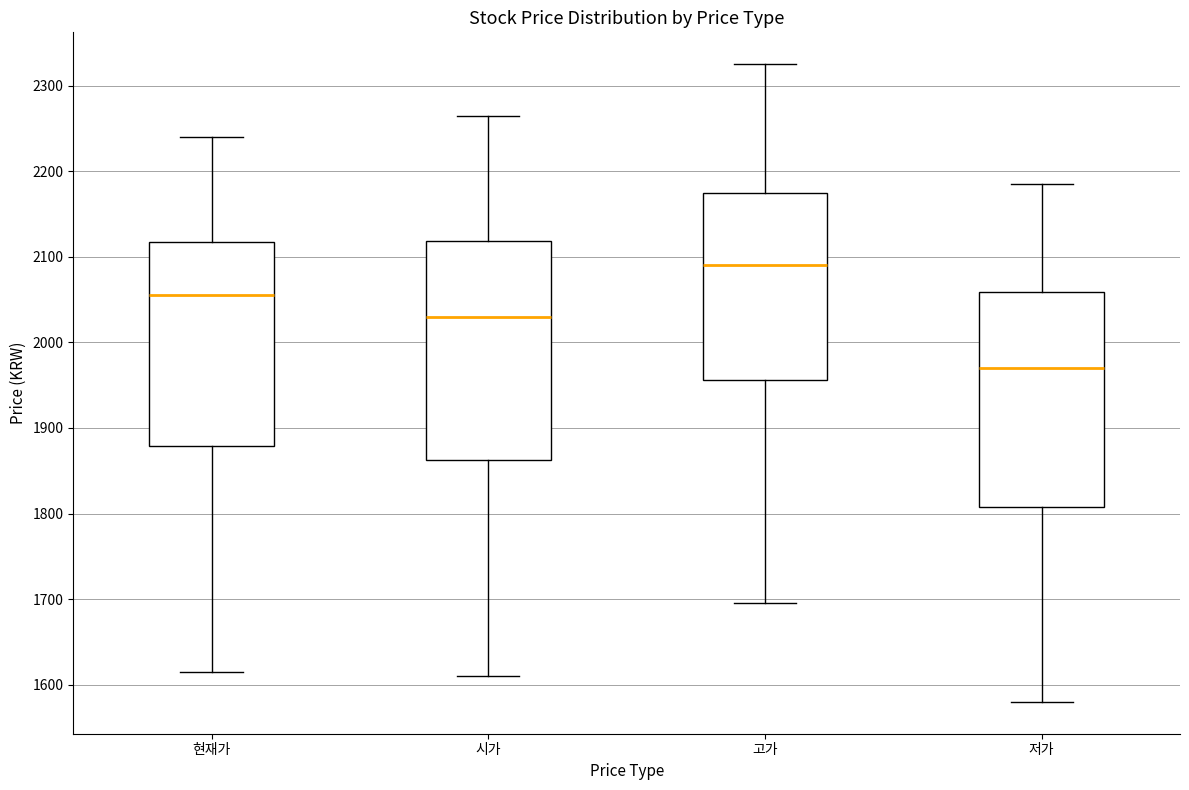

Reading left to right, read every box against the y-axis: the position of its median line, the range the box covers, and the ends of its whiskers. The values are not printed on the chart, so give them approximately, as read against the axis.

현재가: median 2060, box 1880 to 2120, whiskers 1620 to 2240
시가: median 2030, box 1860 to 2120, whiskers 1610 to 2270
고가: median 2090, box 1960 to 2180, whiskers 1700 to 2330
저가: median 1970, box 1810 to 2060, whiskers 1580 to 2190